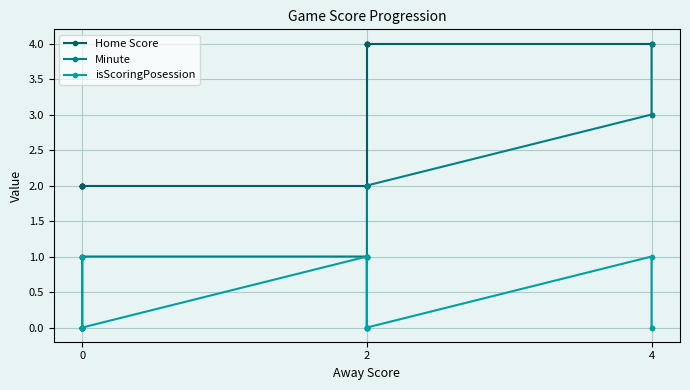

True or false: Home Score and Minute cross at least once.

False